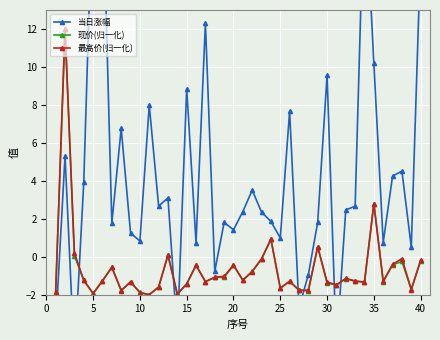

Where is 现价(归一化) nearest to the value 5?

35